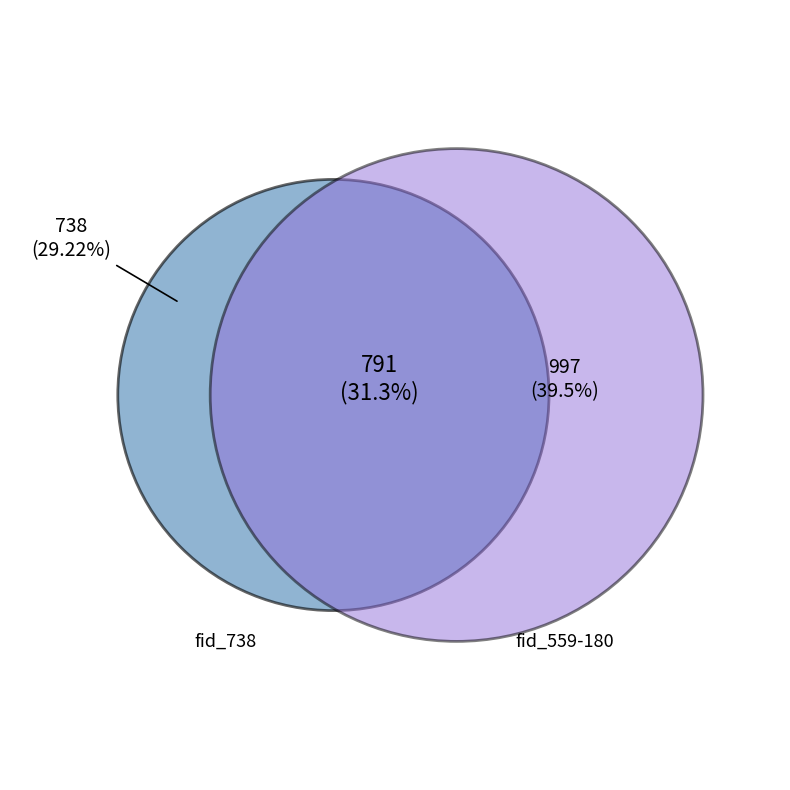

Does 738 account for over 50% of the chart?

No